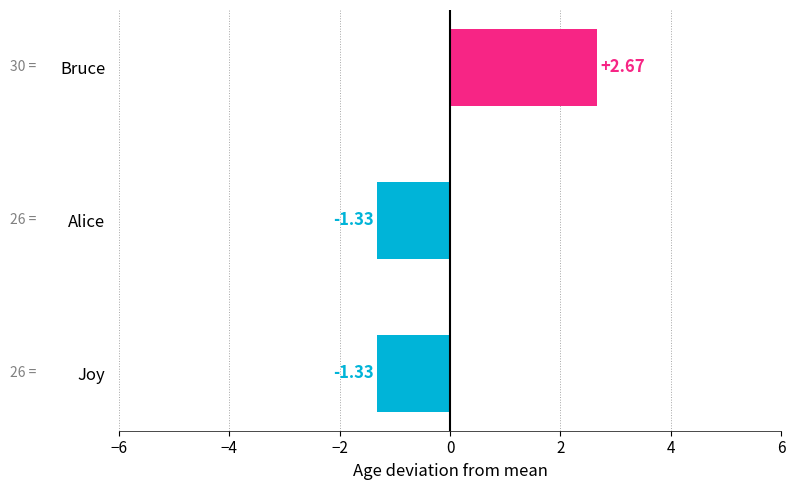

How many values are below -1?

2